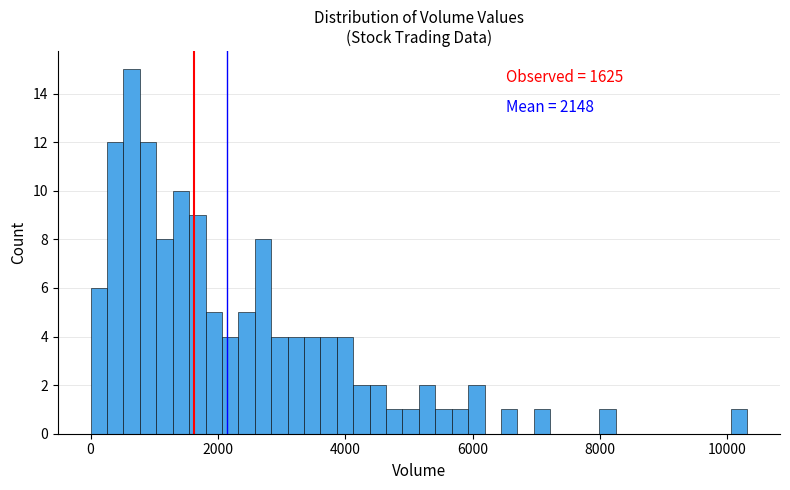

Around what value on the x-axis is the tallest bar? Give the approximate position of its centre, as read against the axis.

600